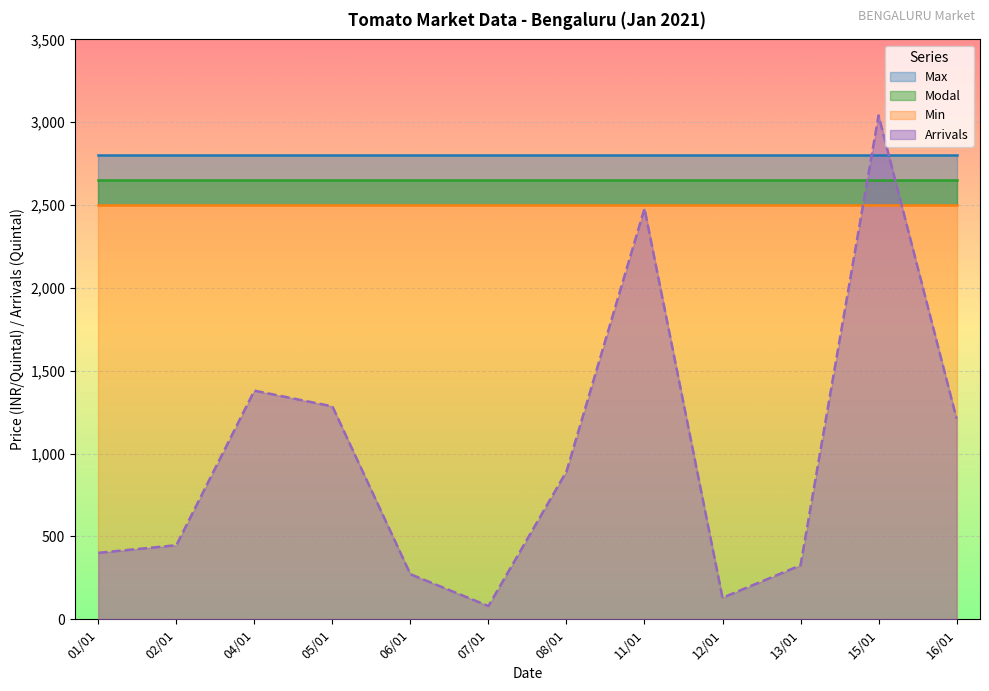

True or false: Min and Modal cross at least once.

False